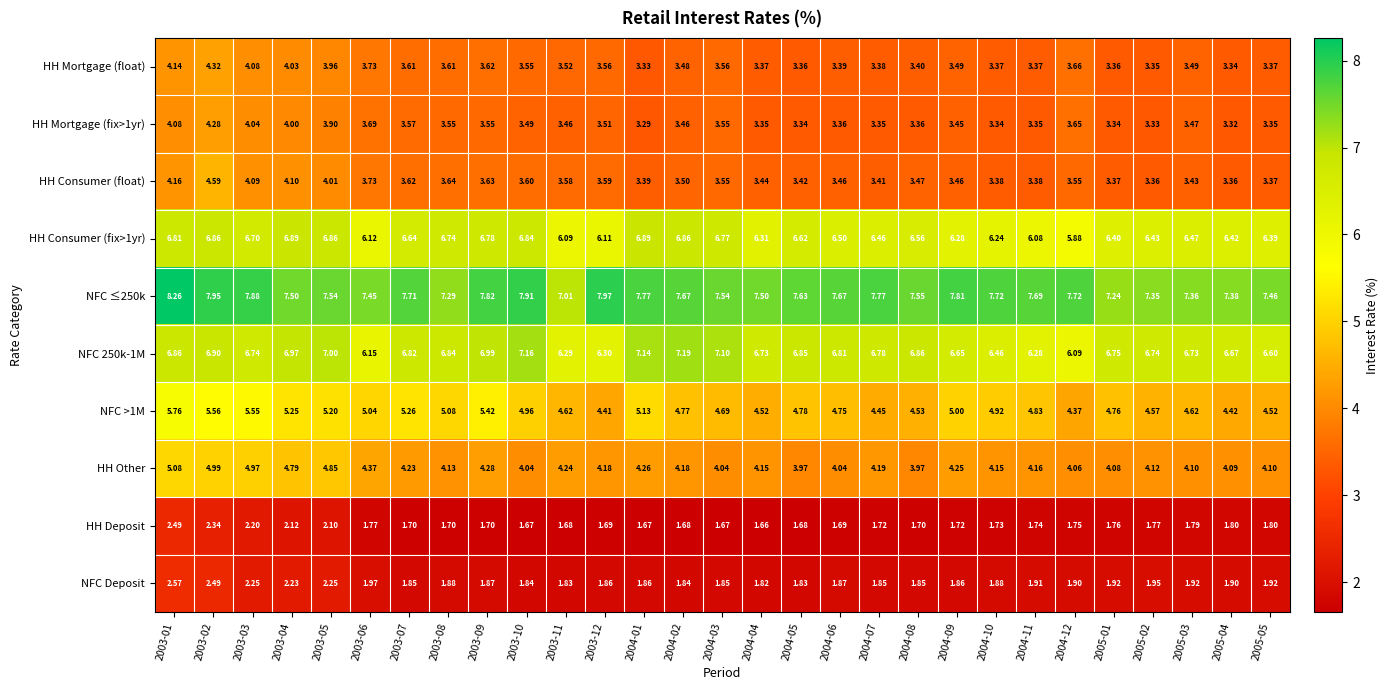

What is the difference between the highest and lowest values at 2003-08?

5.6